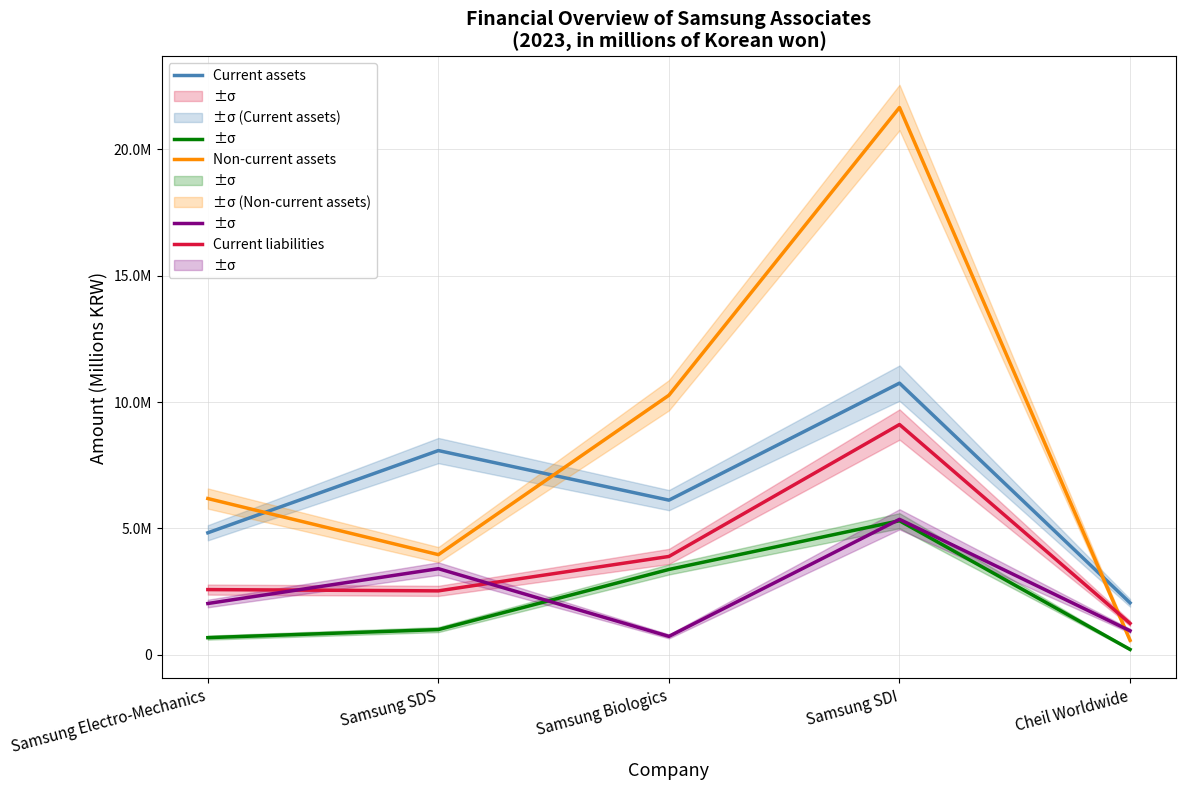

Between Samsung Biologics and Cheil Worldwide, which series saw the biggest shift?

Non-current assets